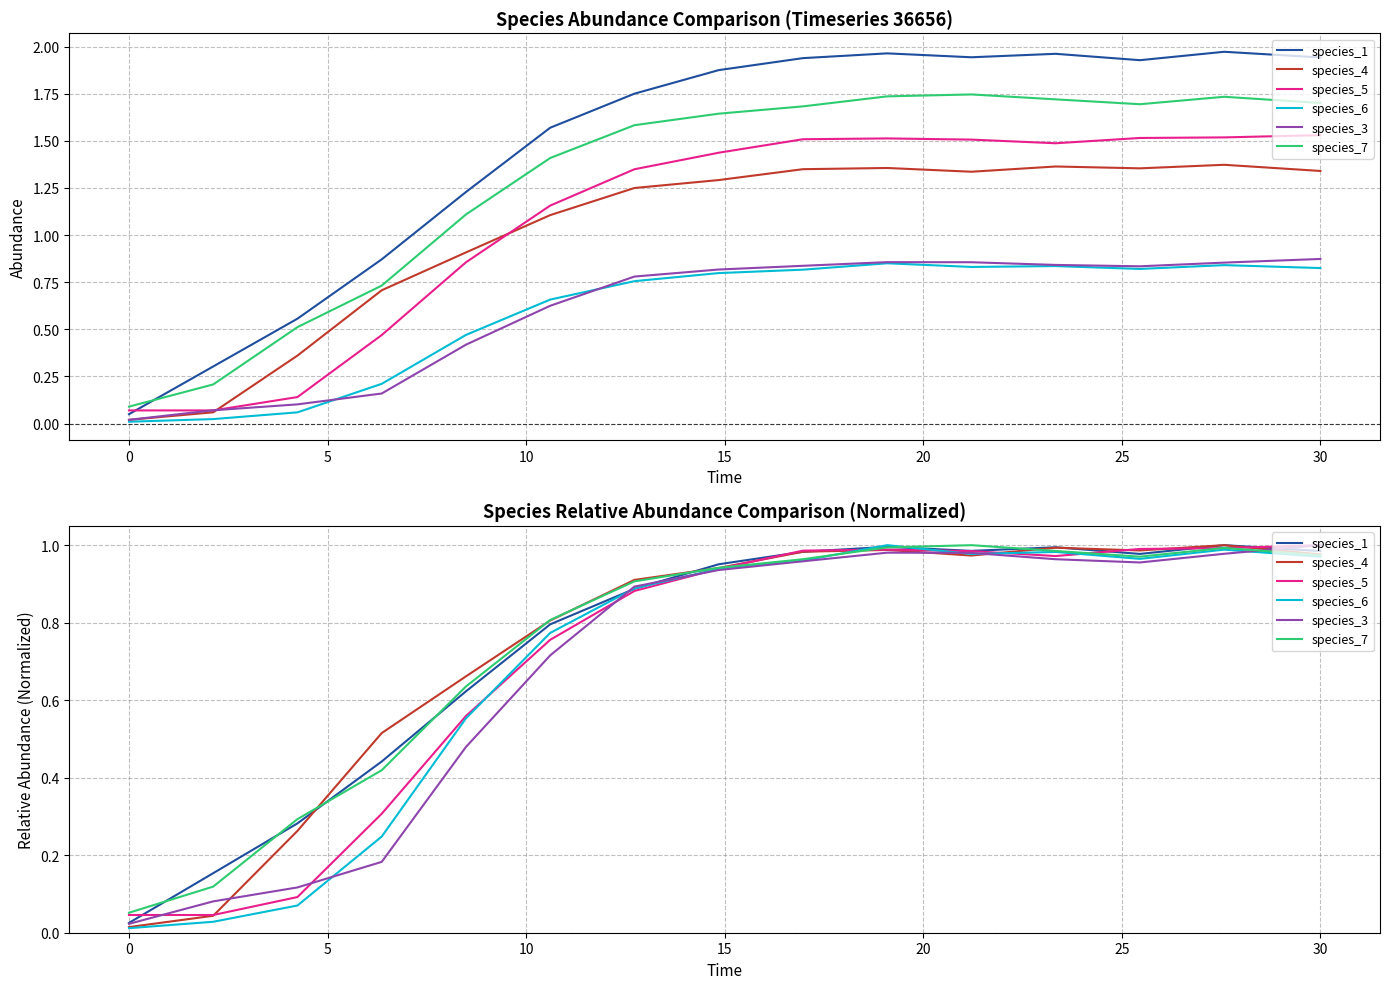

Reading left to right, transcribe all the data shown in this chart.

species_1: 0.0	0.2	0.3	0.4	0.6	0.8	0.9	1.0	1.0	1.0	1.0	1.0	1.0	1.0	1.0
species_4: 0.0	0.0	0.3	0.5	0.7	0.8	0.9	0.9	1.0	1.0	1.0	1.0	1.0	1.0	1.0
species_5: 0.0	0.0	0.1	0.3	0.6	0.8	0.9	0.9	1.0	1.0	1.0	1.0	1.0	1.0	1.0
species_6: 0.0	0.0	0.1	0.2	0.6	0.8	0.9	0.9	1.0	1.0	1.0	1.0	1.0	1.0	1.0
species_3: 0.0	0.1	0.1	0.2	0.5	0.7	0.9	0.9	1.0	1.0	1.0	1.0	1.0	1.0	1.0
species_7: 0.1	0.1	0.3	0.4	0.6	0.8	0.9	0.9	1.0	1.0	1.0	1.0	1.0	1.0	1.0